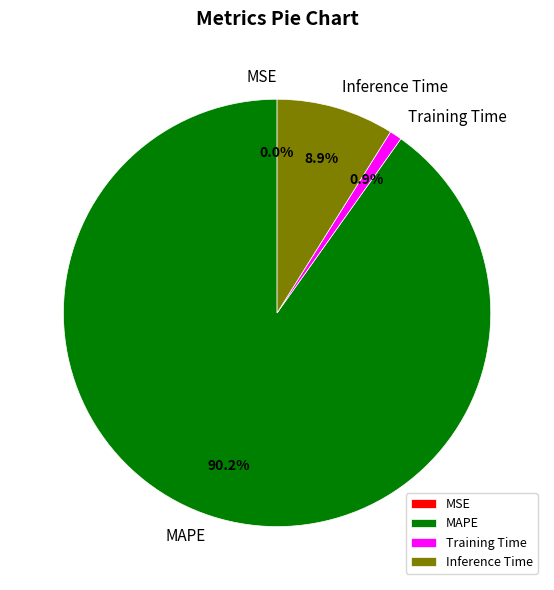

Which has a higher value, Training Time or Inference Time?

Inference Time